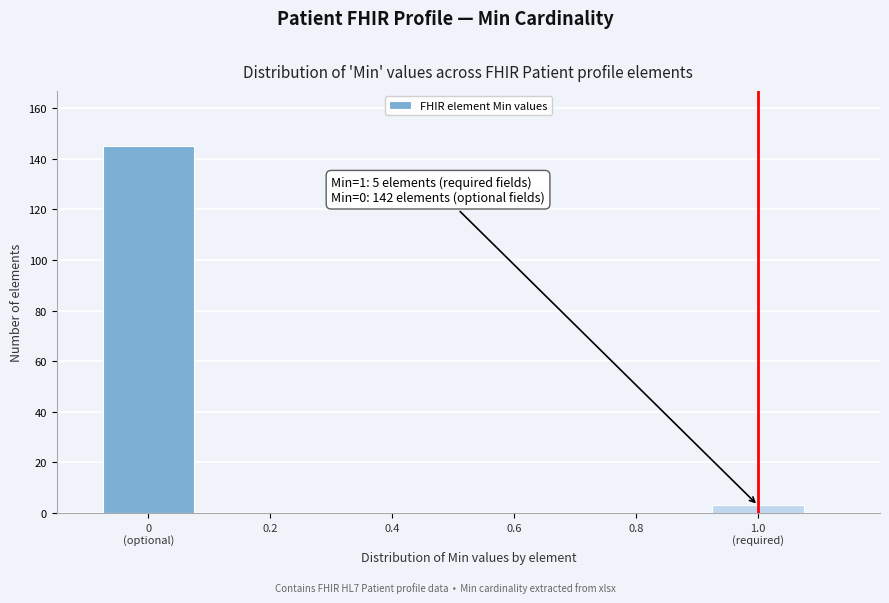

What is the greatest value displayed?

145